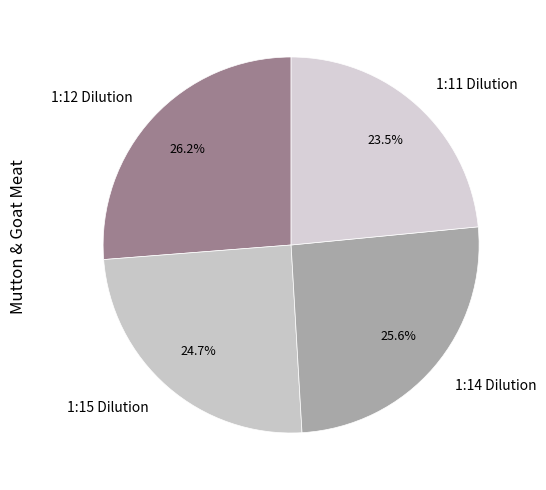

Rank the categories by value from lowest to highest.

1:11 Dilution, 1:15 Dilution, 1:14 Dilution, 1:12 Dilution